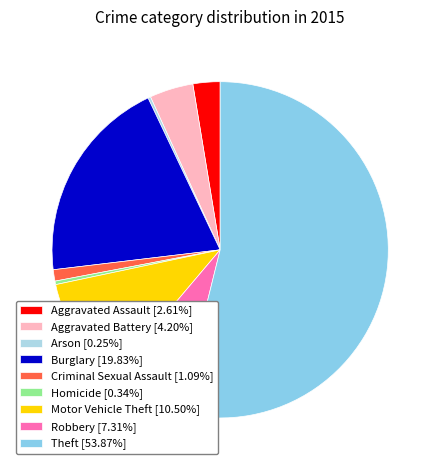

Rank the categories by value from lowest to highest.

Arson, Homicide, Criminal Sexual Assault, Aggravated Assault, Aggravated Battery, Robbery, Motor Vehicle Theft, Burglary, Theft